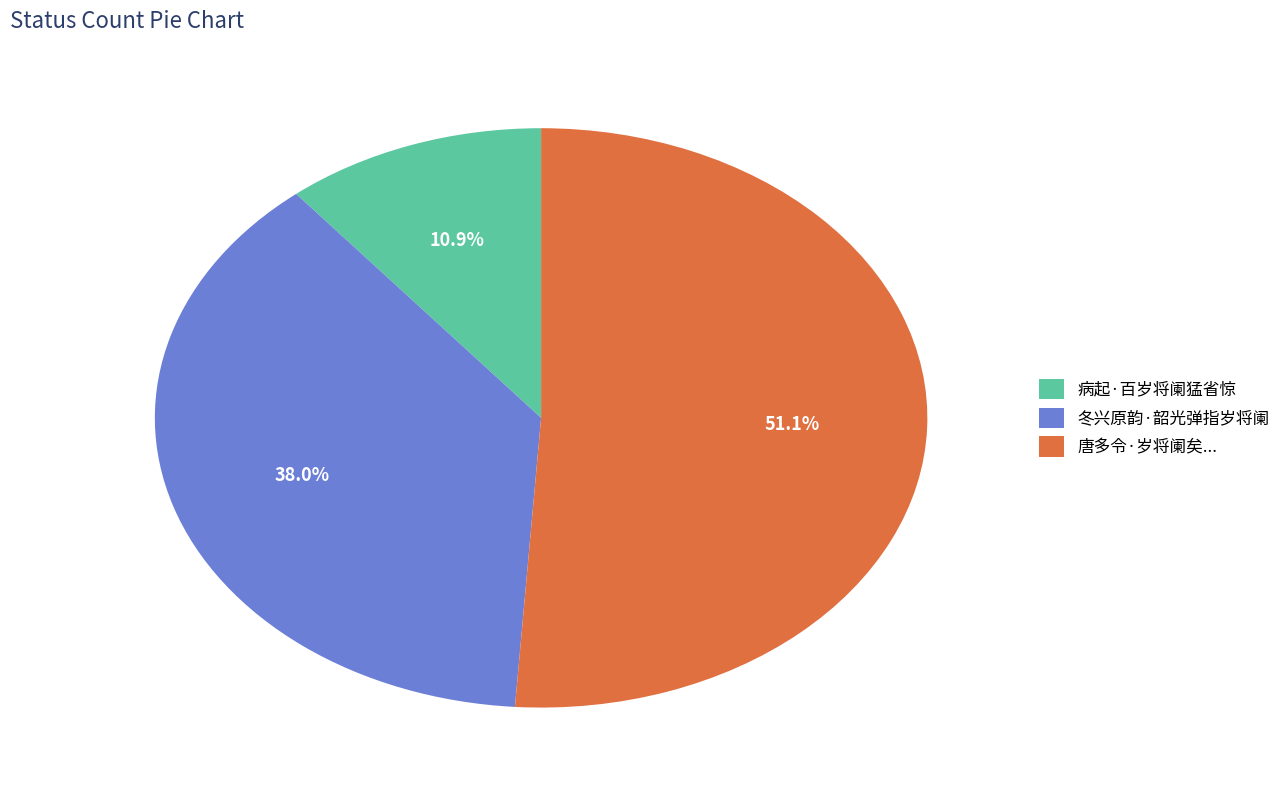

Which category has the biggest portion of the pie?

唐多令·岁将阑矣...